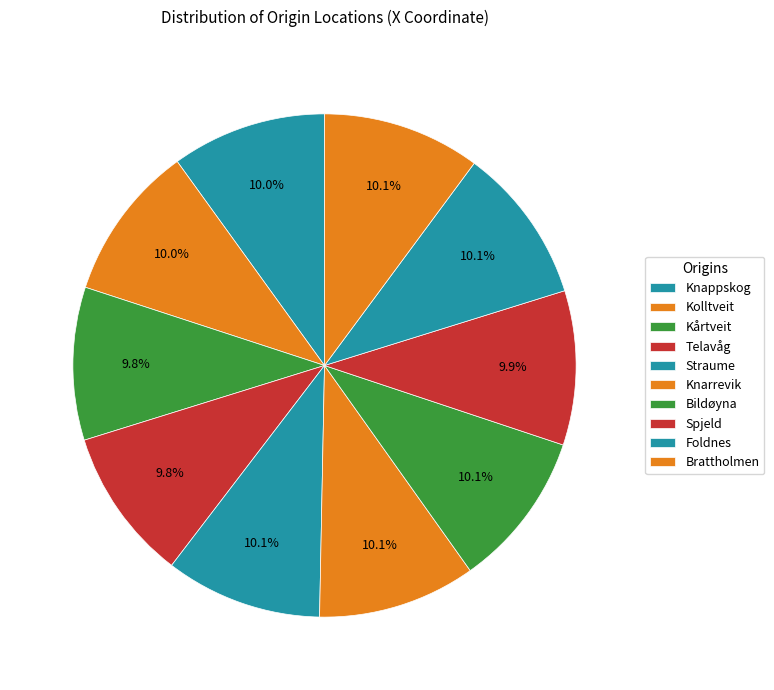

What is the total percentage of Foldnes and Bildøyna?

20.1%